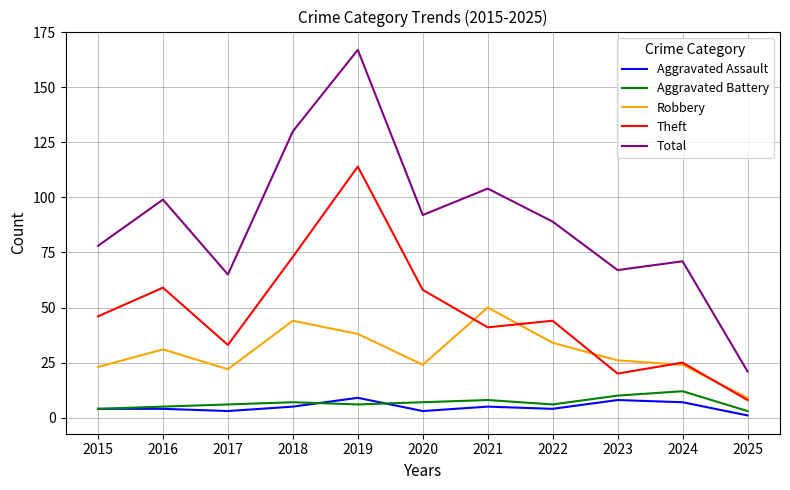

What is the minimum value for Theft?

8